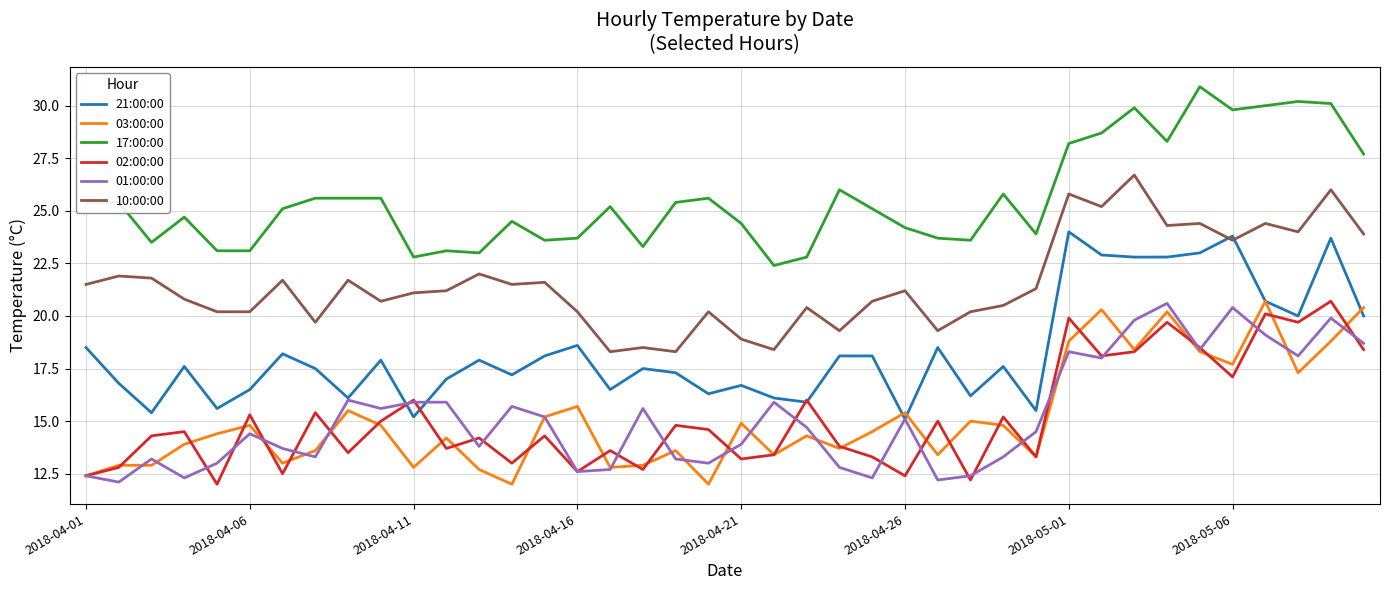

True or false: 17:00:00 and 01:00:00 intersect in this chart.

False